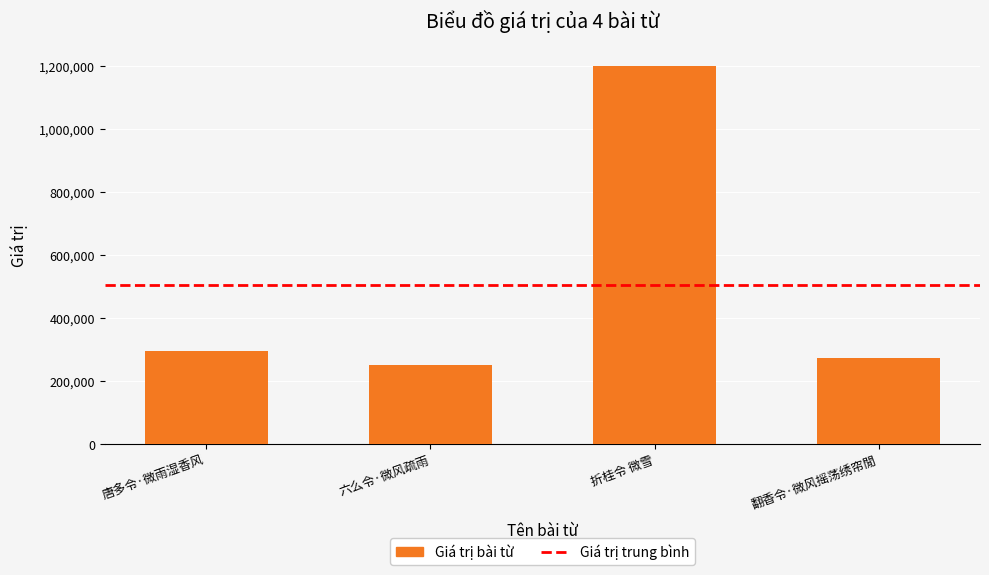

What is the value of the 3rd bar from the left?

1200859